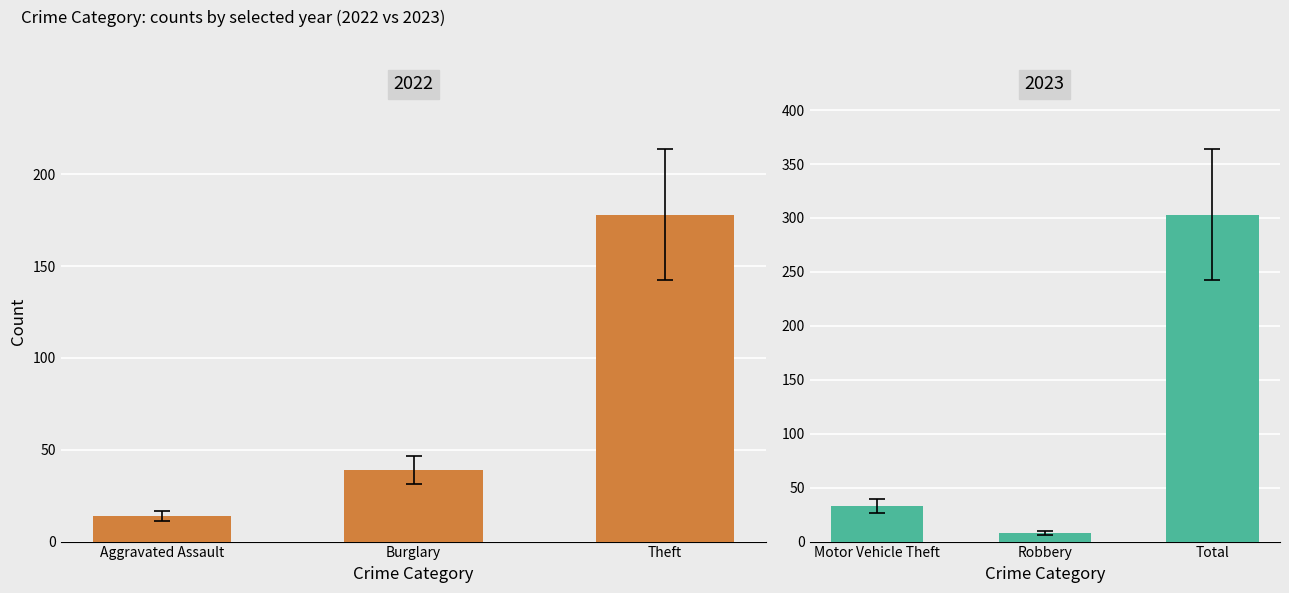

How many distinct data groups are displayed?

2